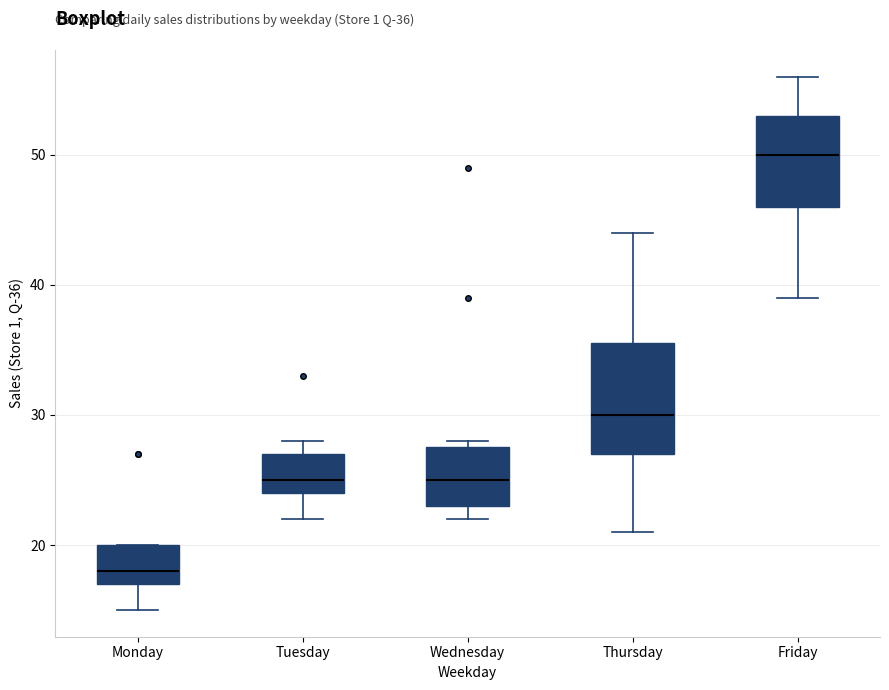

Which box's median line is the lowest?

Monday